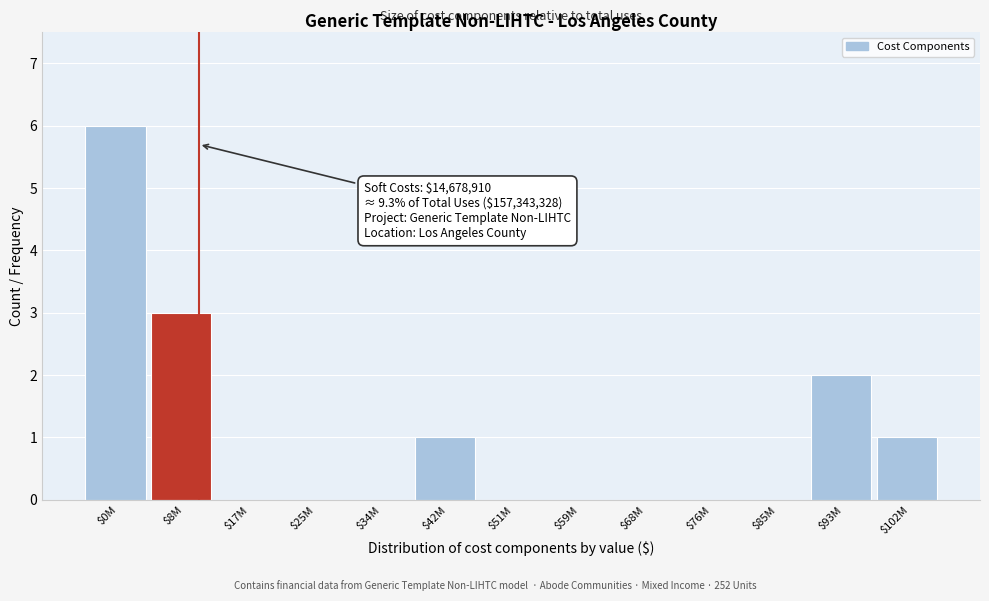

What is the greatest value displayed?

6